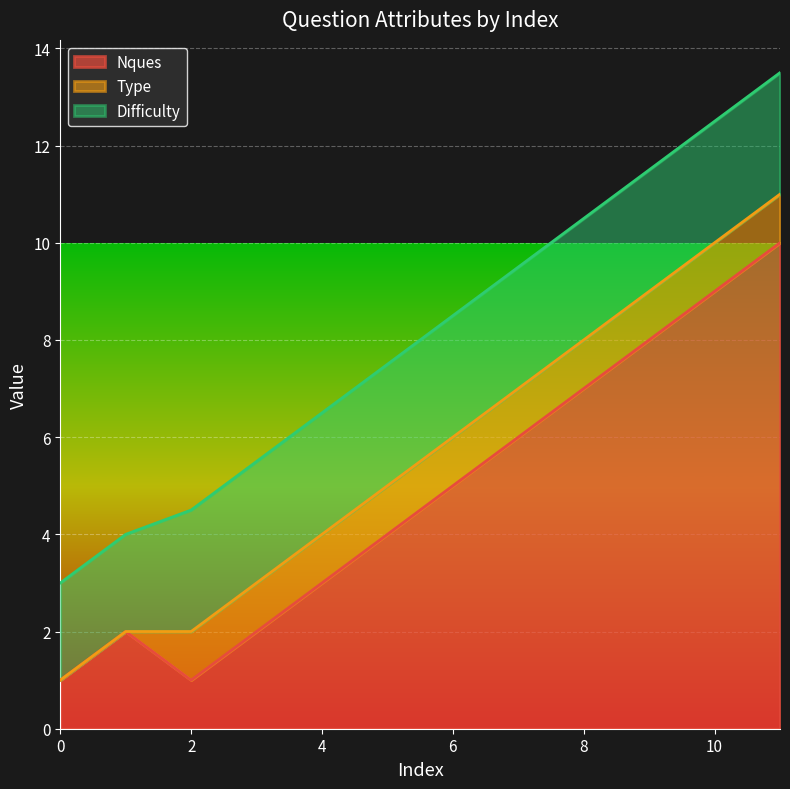

The Nques series shows 4.8 at 9. True or false?

False